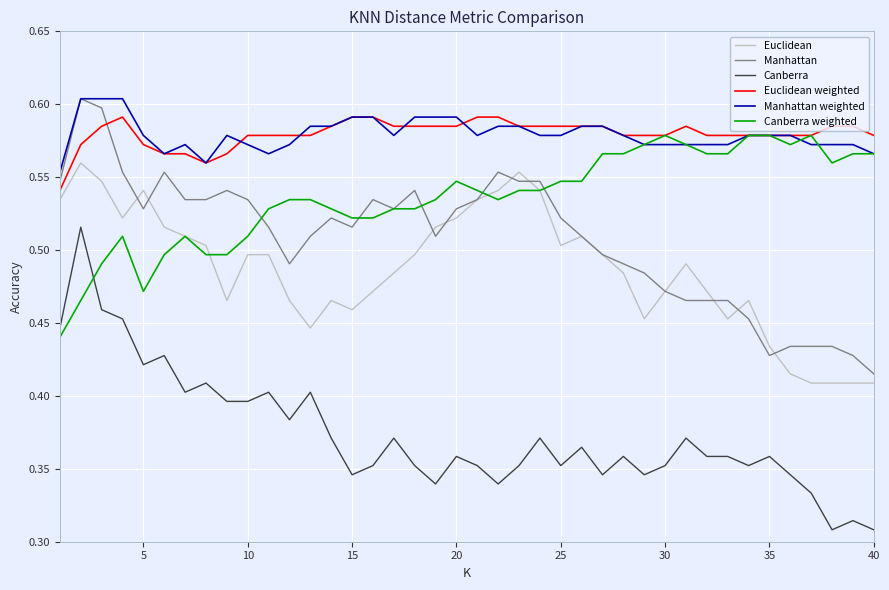

True or false: Canberra and Manhattan cross at least once.

False